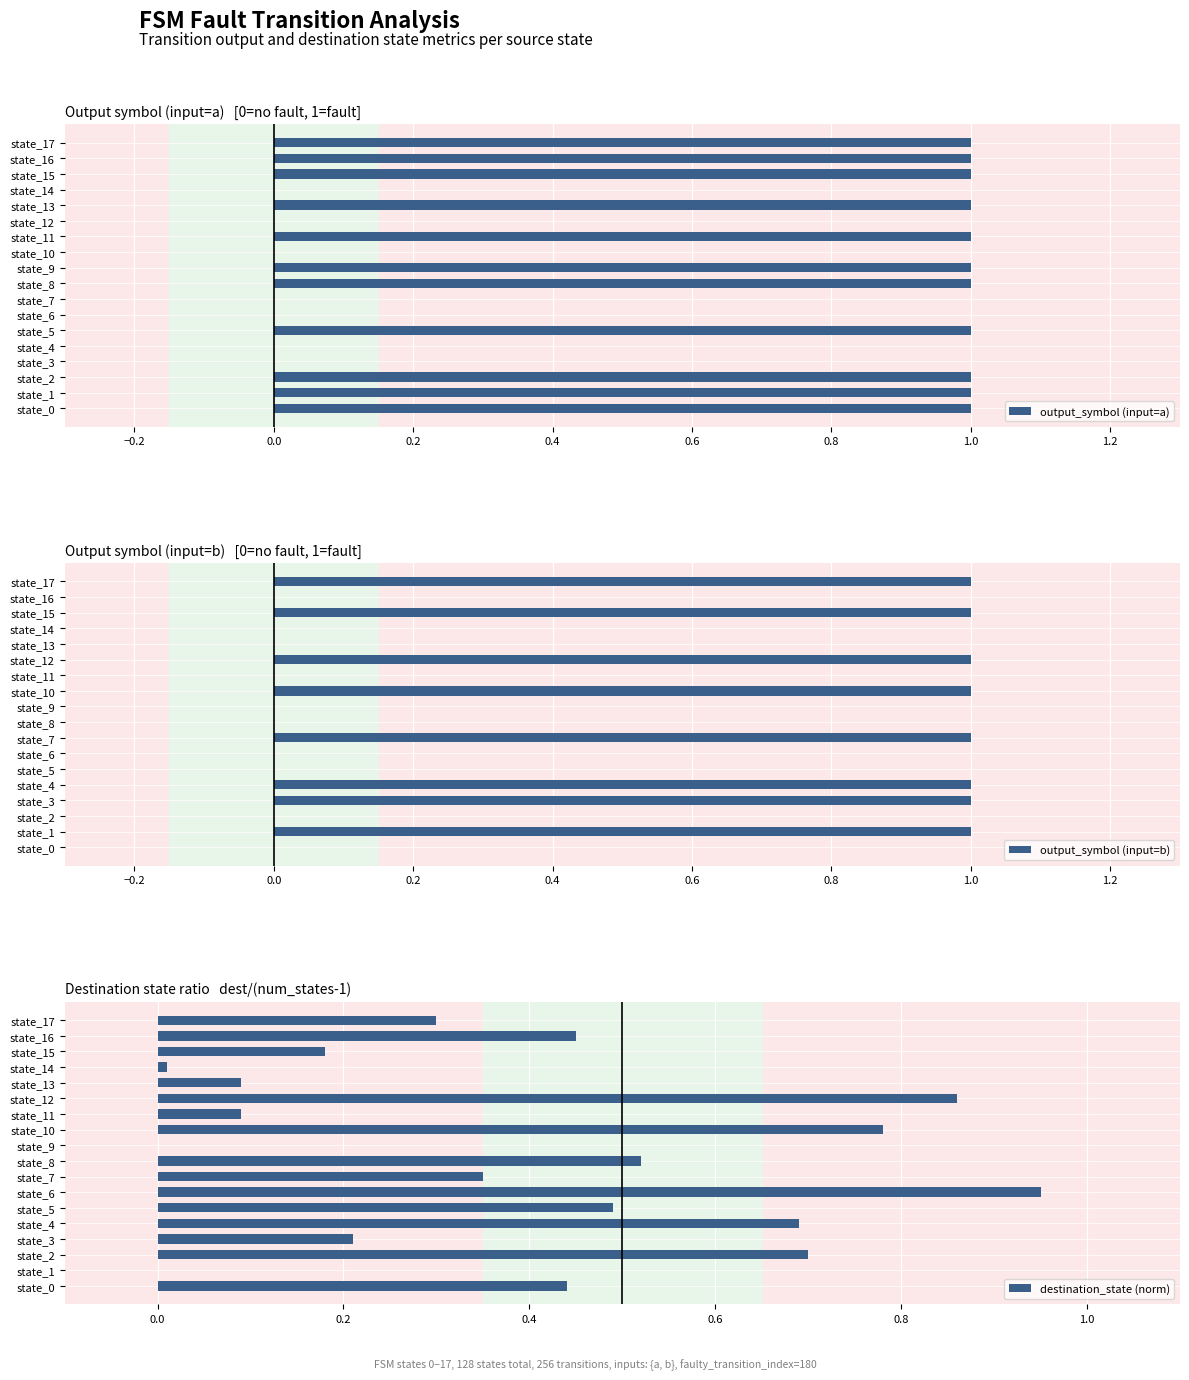

What is the sum of all output_symbol (input=a) values?

11